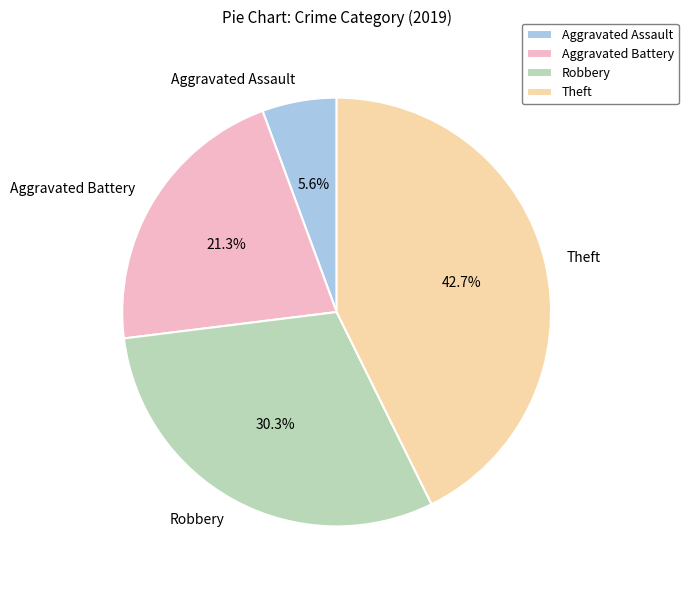

Rank the categories by value from highest to lowest.

Theft, Robbery, Aggravated Battery, Aggravated Assault